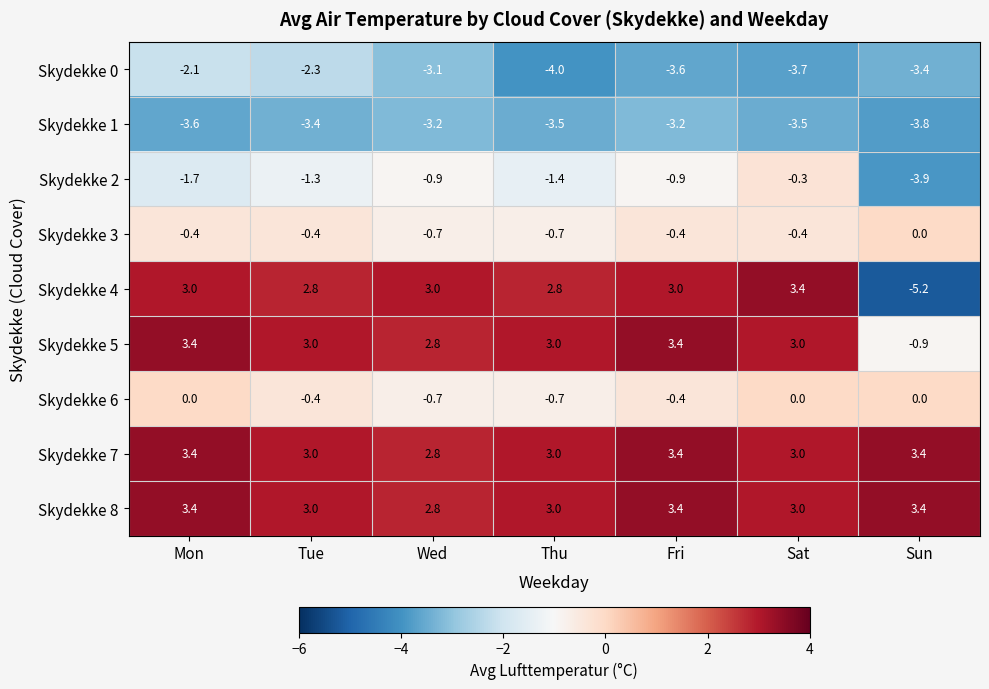

What is the greatest value displayed?

3.4